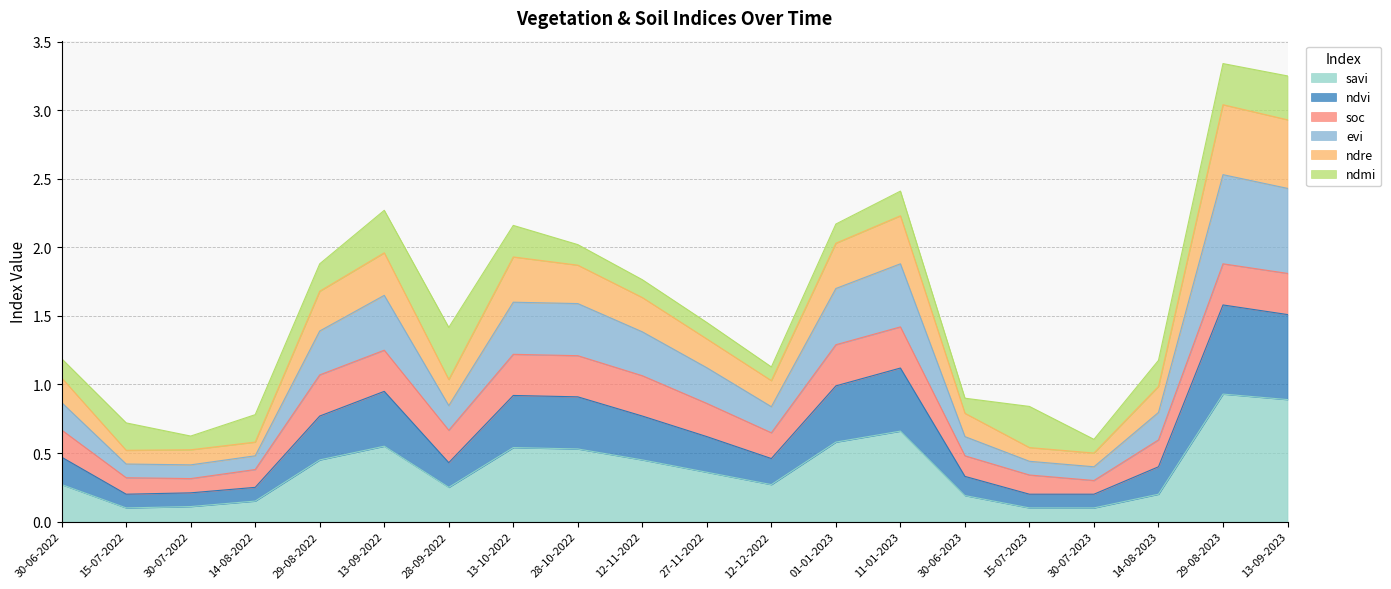

Does the chart display data point markers on the line(s)?

No